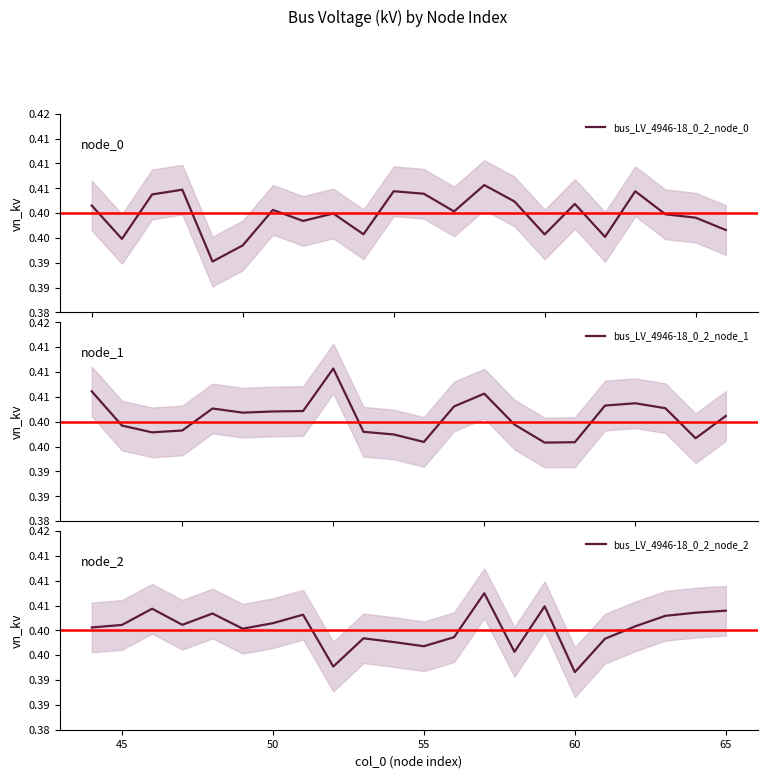

What are all the series names shown in the legend?

bus_LV_4946-18_0_2_node_0, bus_LV_4946-18_0_2_node_1, bus_LV_4946-18_0_2_node_2